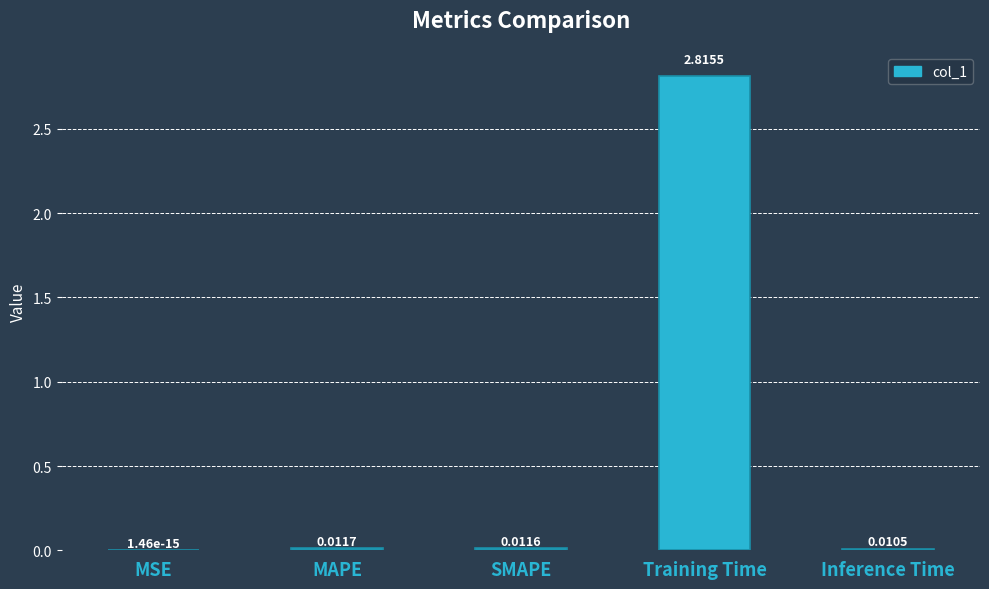

At which category does the chart reach its peak across all series?

Training Time